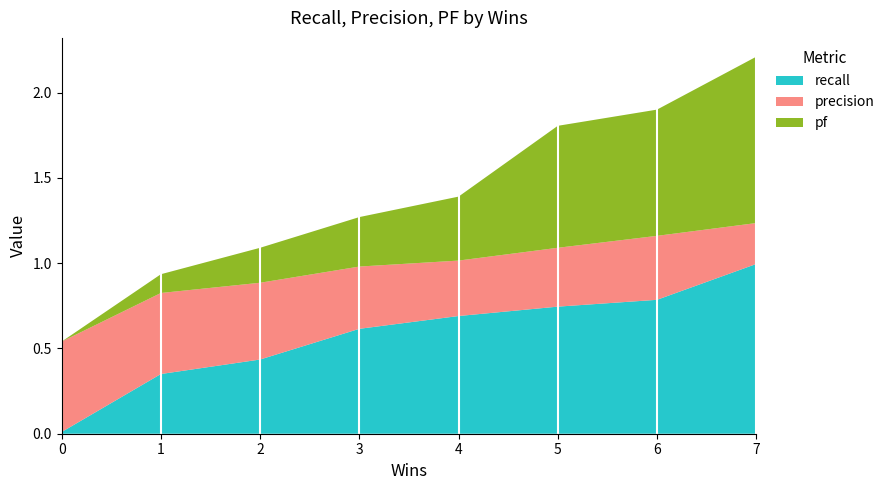

Reading left to right, what are all the values shown in this chart?

recall: 0=0.0	1=0.3	2=0.4	3=0.6	4=0.7	5=0.7	6=0.8	7=1.0
precision: 0=0.5	1=0.5	2=0.5	3=0.4	4=0.3	5=0.3	6=0.4	7=0.2
pf: 0=0.0	1=0.1	2=0.2	3=0.3	4=0.4	5=0.7	6=0.7	7=1.0